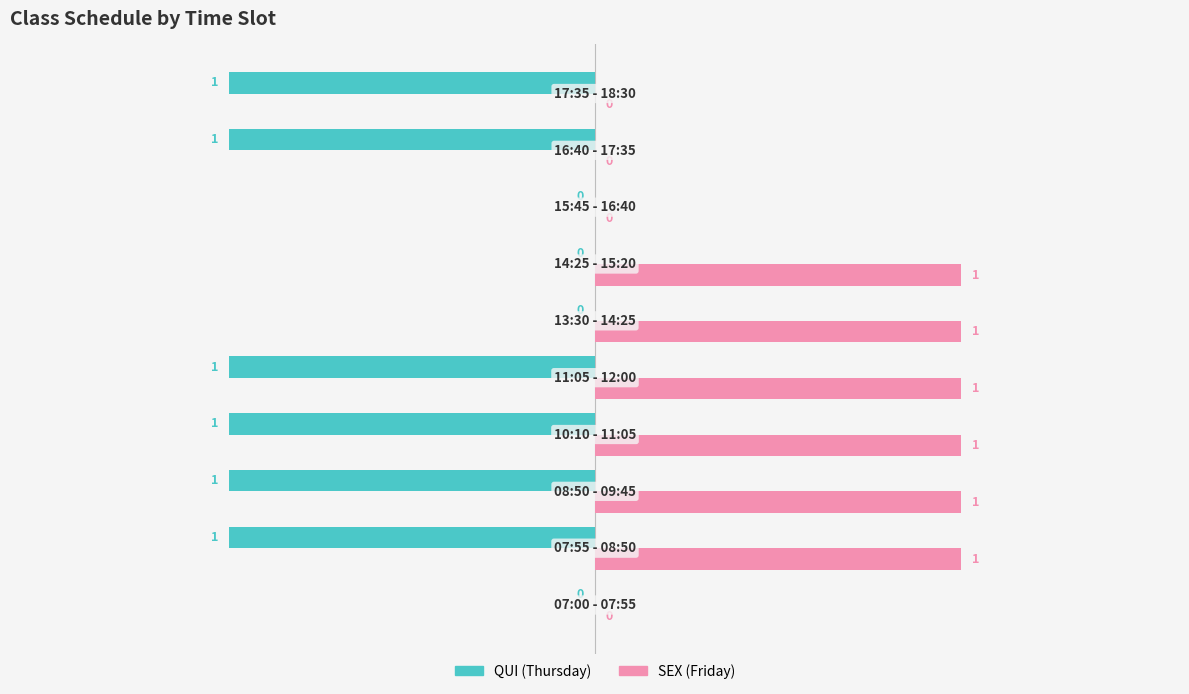

Count the number of data series in this chart.

2